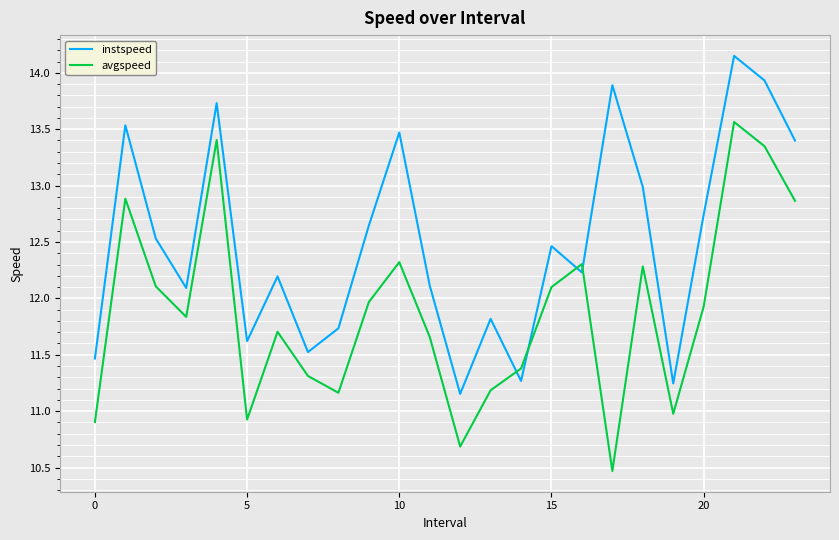

What is the smallest value displayed?

10.5